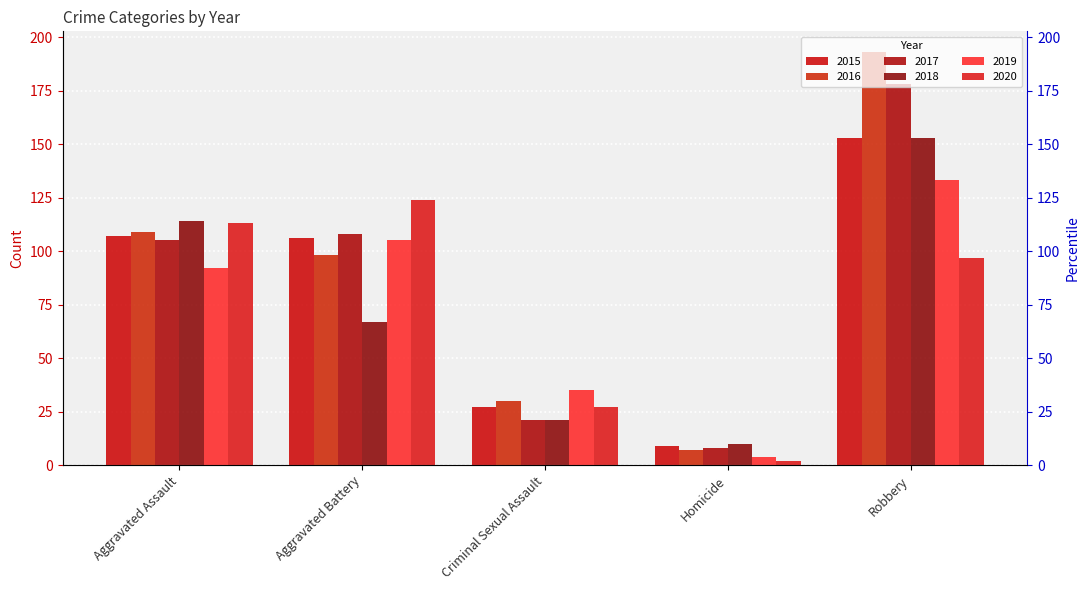

What is the difference between the maximum and minimum values in the 2017 series?

170